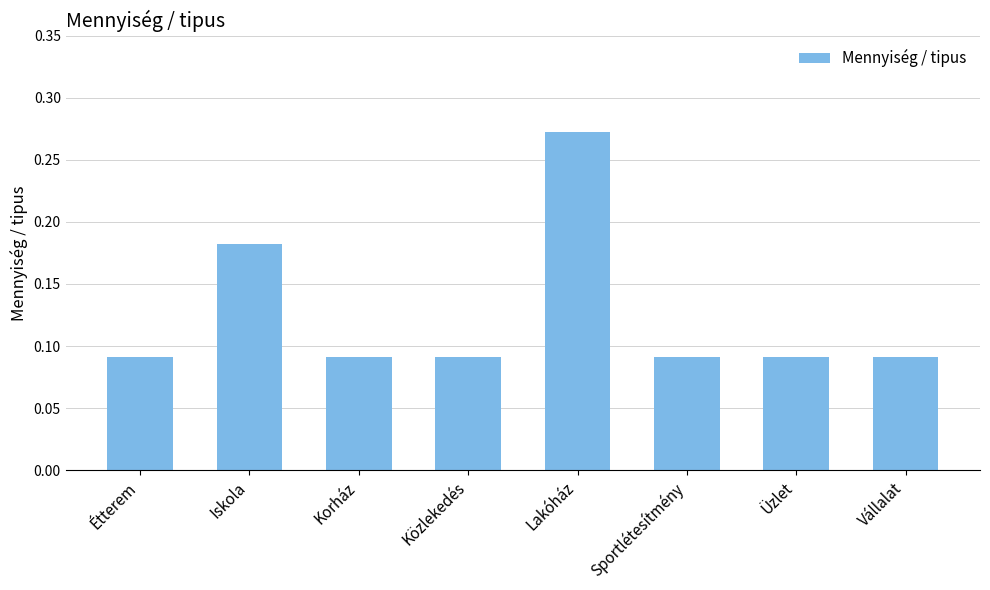

At which category does the chart reach its peak across all series?

Lakóház